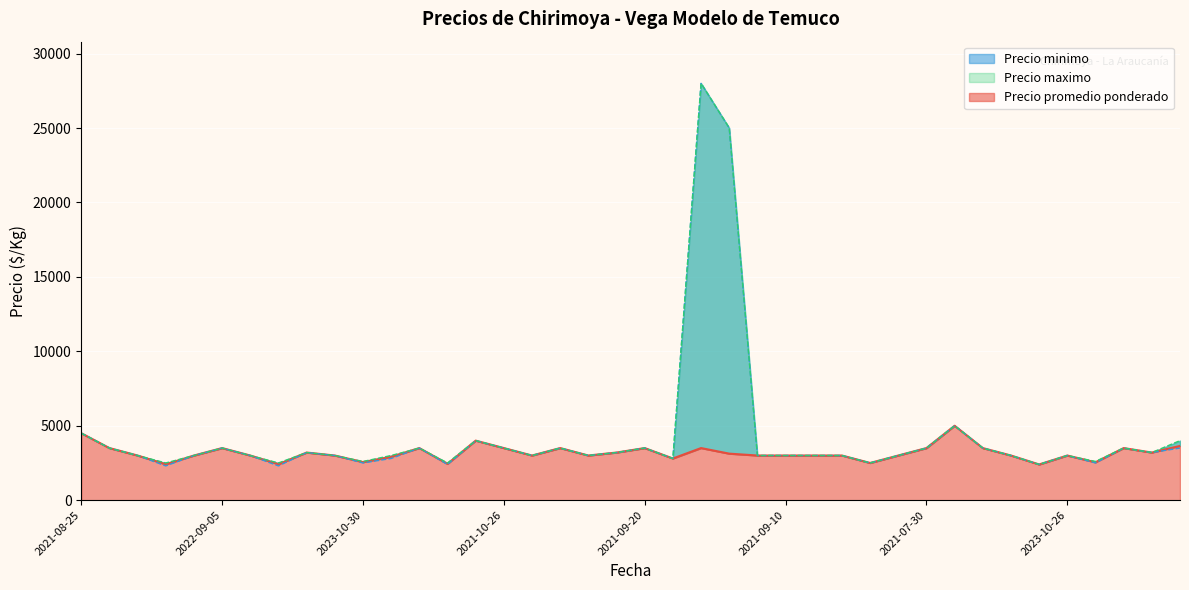

True or false: Precio maximo and Precio minimo cross at least once.

False